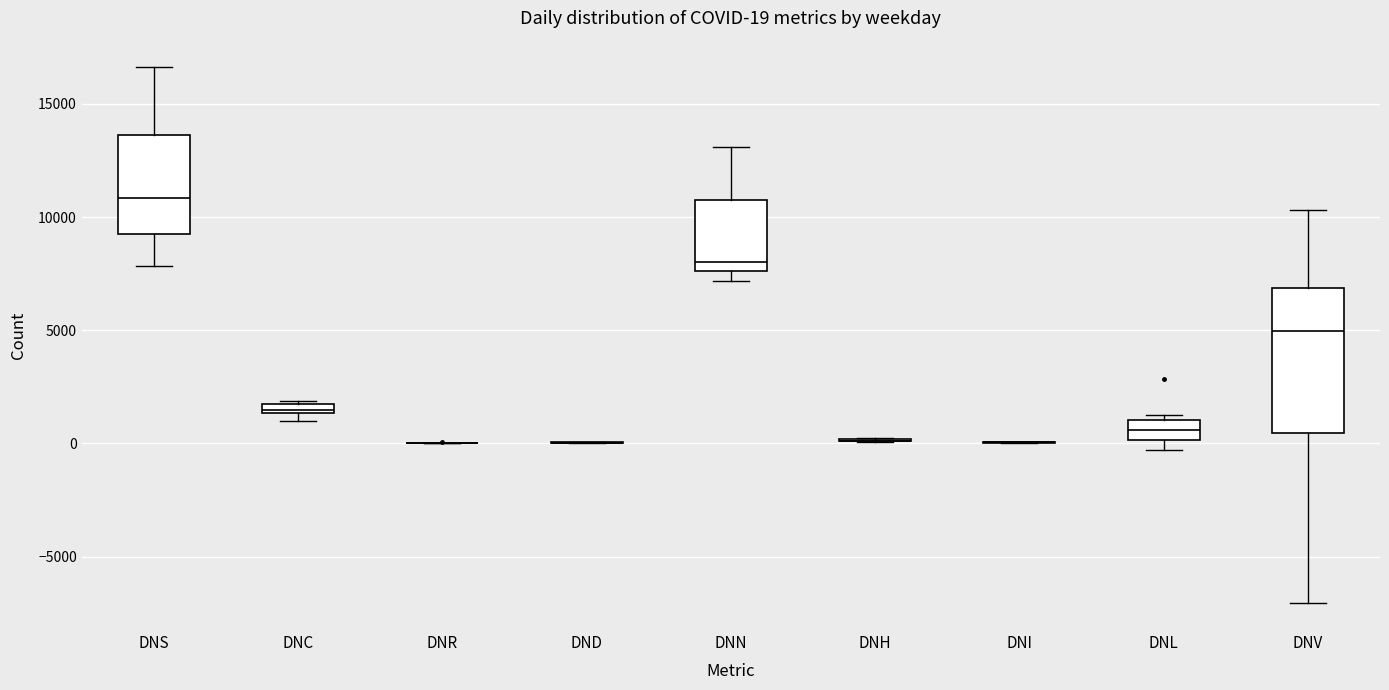

Which box is the tallest, from its lower edge to its upper edge?

DNV